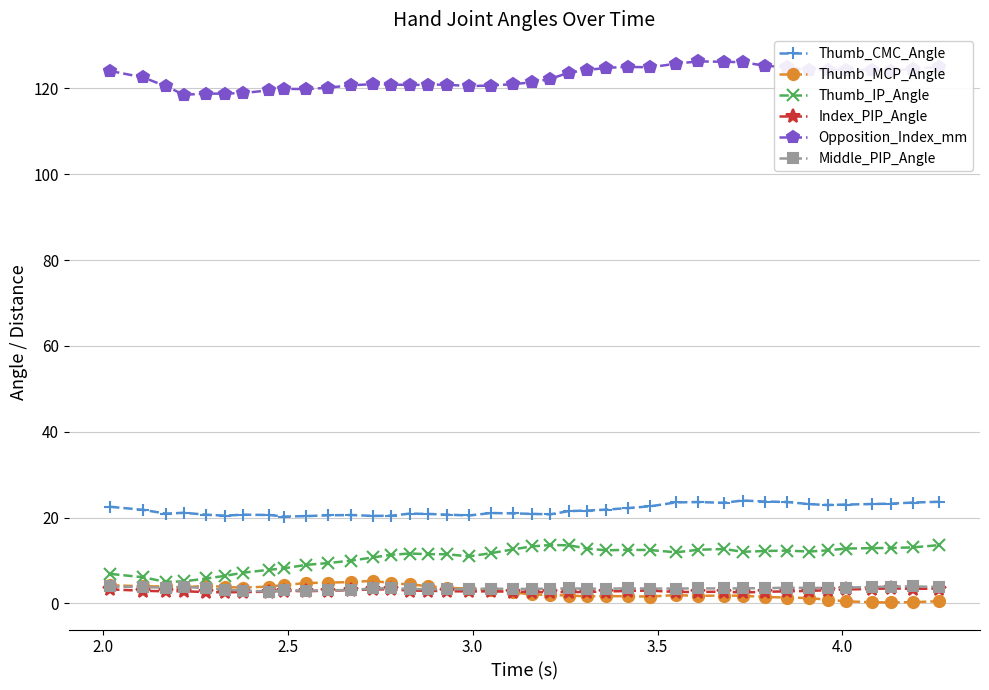

True or false: Opposition_Index_mm and Middle_PIP_Angle cross at least once.

False